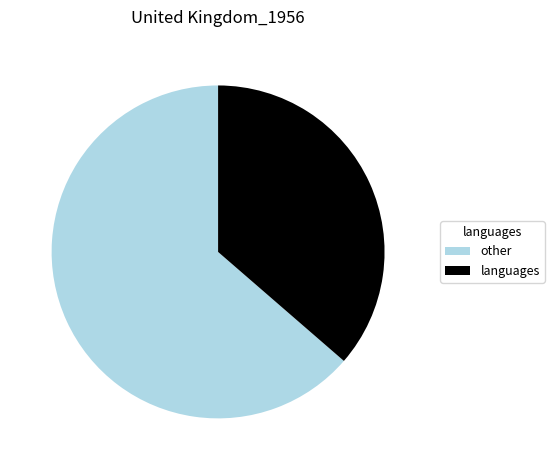

Between languages and other, which is larger?

other